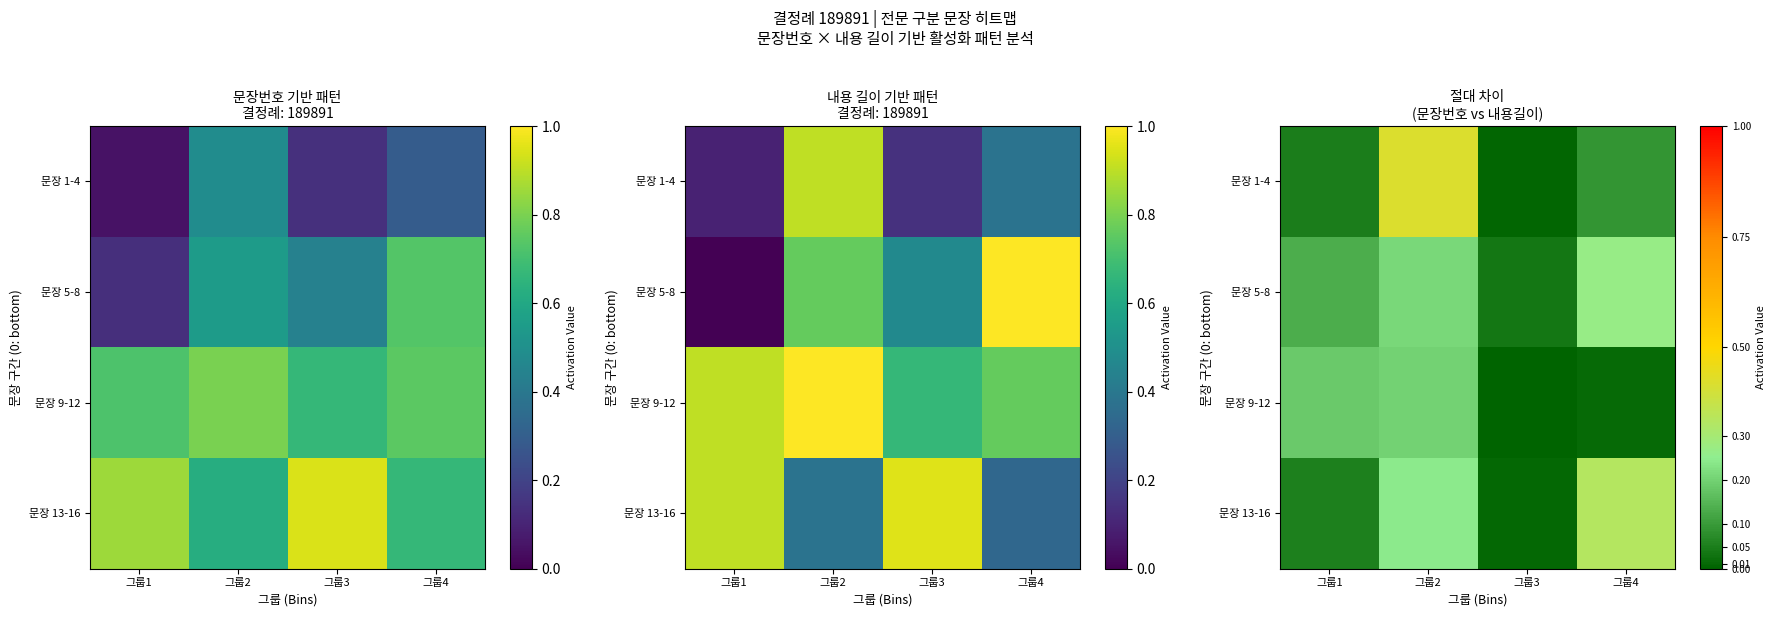

At which category is the sum across all series the highest?

그룹2